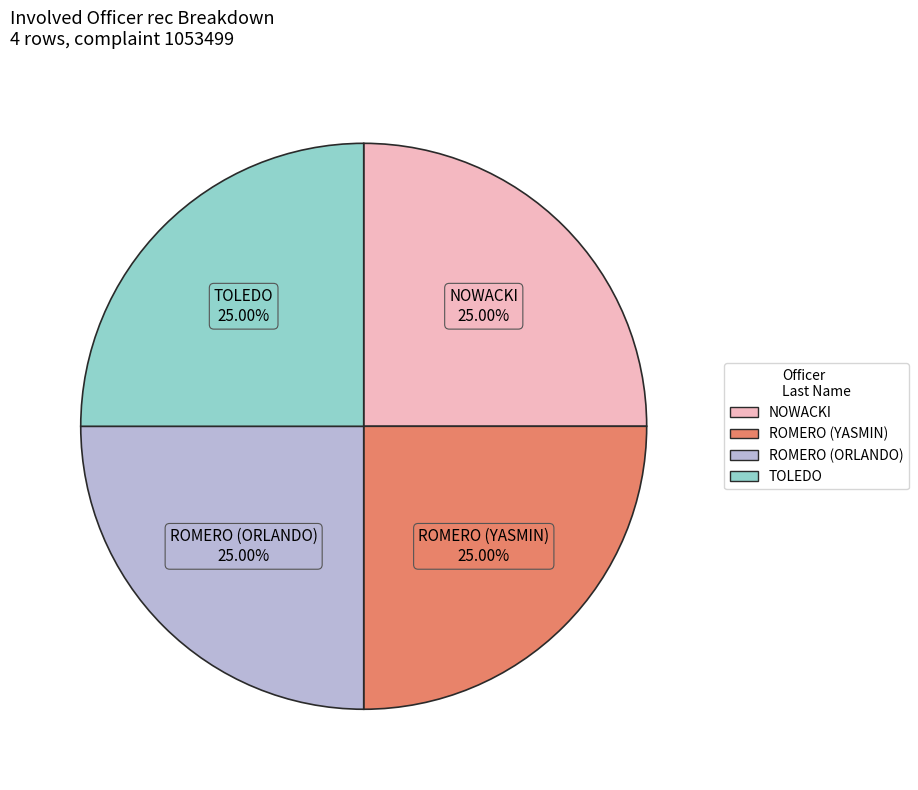

Combined, what portion of the pie is NOWACKI and TOLEDO?

50.0%